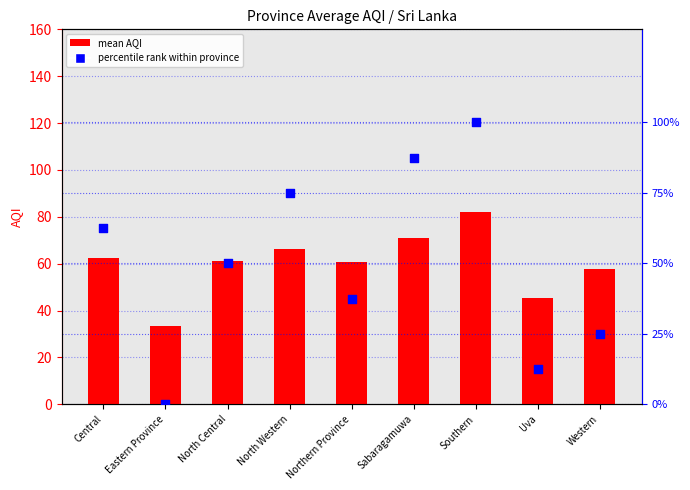

At which category is the sum across all series the highest?

Southern